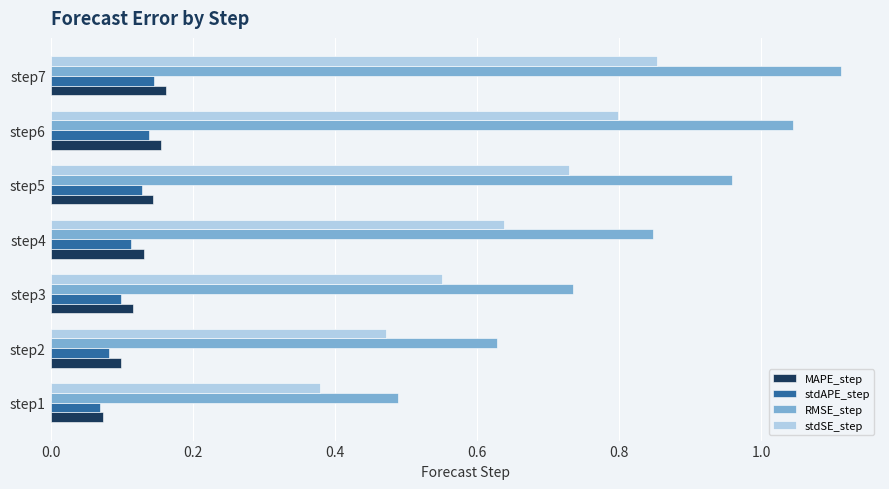

Which series has the largest total across all categories?

RMSE_step